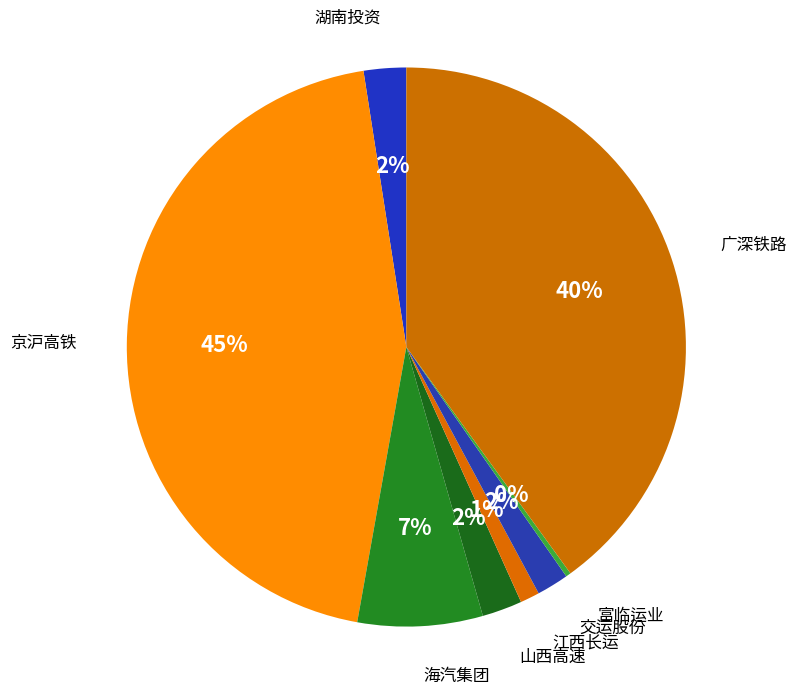

Count the number of slices in the pie.

8